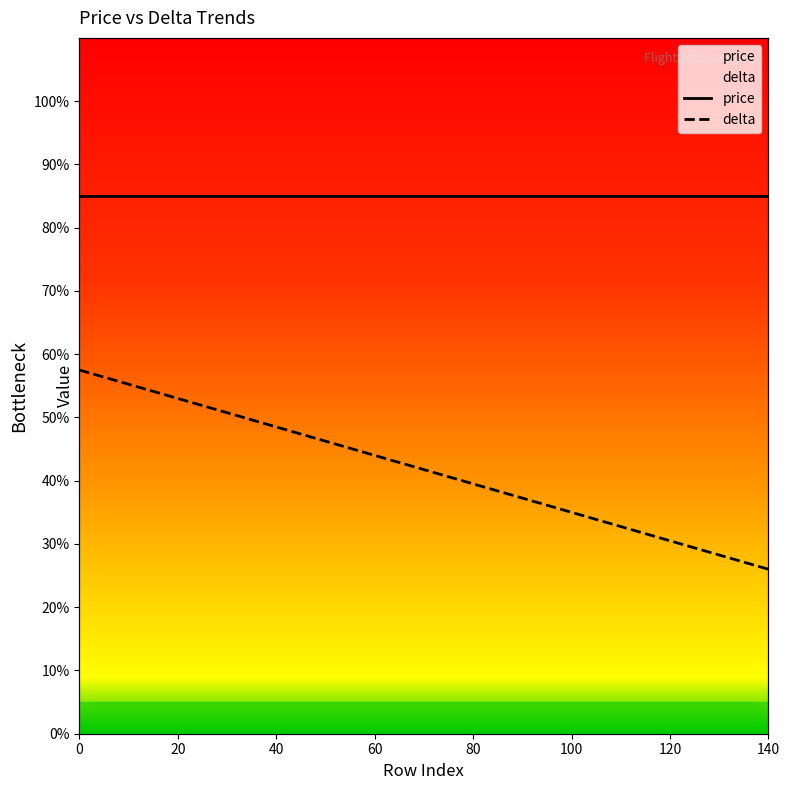

Reading left to right, extract all data points from this chart.

57.5	55.2	53.0	50.7	48.5	46.2	44.0	41.8	39.5	37.2	35.0	32.8	30.5	28.2	26.0